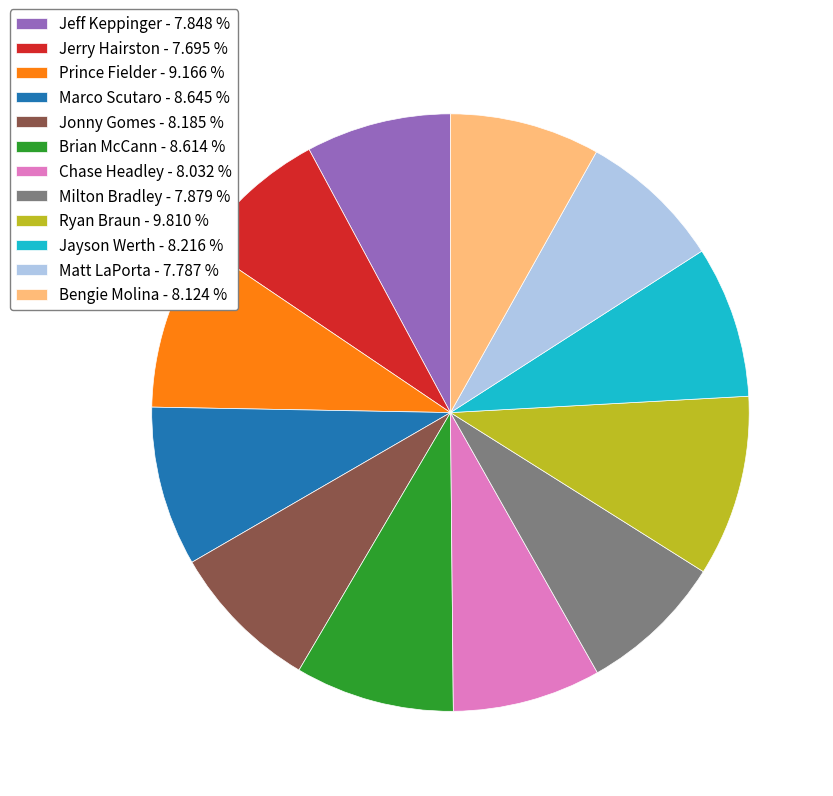

Is there any slice that represents more than half of the pie?

No